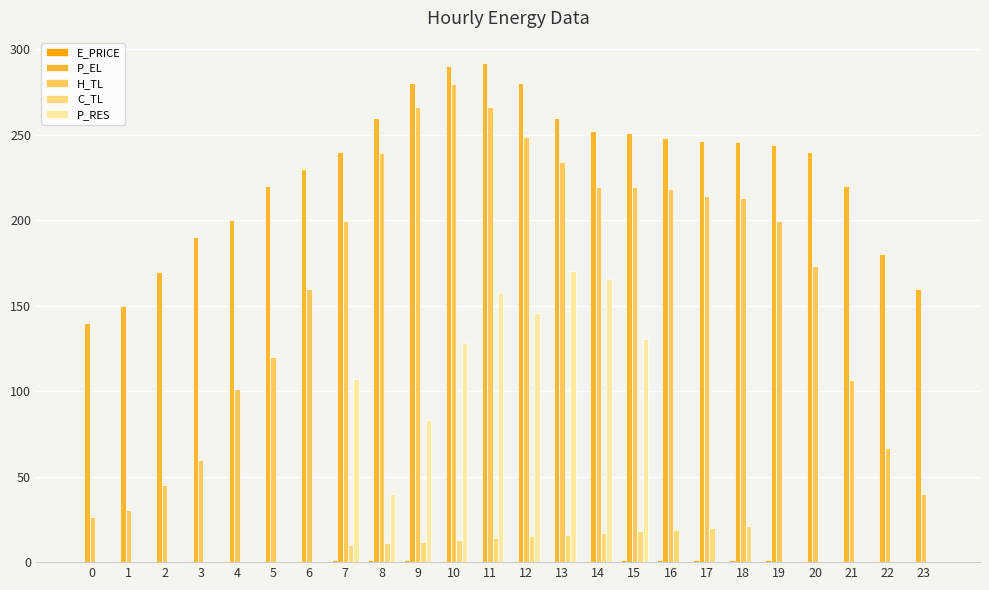

Reading left to right, transcribe all the data shown in this chart.

E_PRICE: 0=0.2	1=0.5	2=0.4	3=0.4	4=0.4	5=0.2	6=0.7	7=1.1	8=1.1	9=1.2	10=0.7	11=0.6	12=0.7	13=0.8	14=0.6	15=1.2	16=1.0	17=1.2	18=1.1	19=1.2	20=0.8	21=0.8	22=0.5	23=0.3
P_EL: 0=140.0	1=150.0	2=170.0	3=190.0	4=200.0	5=220.0	6=230.0	7=240.0	8=260.0	9=280.0	10=290.0	11=292.0	12=280.0	13=260.0	14=252.4	15=251.3	16=248.0	17=246.4	18=245.6	19=244.0	20=240.0	21=220.0	22=180.0	23=160.0
H_TL: 0=26.6	1=30.6	2=45.2	3=59.9	4=101.1	5=119.7	6=159.6	7=199.5	8=239.4	9=266.1	10=279.4	11=266.1	12=248.7	13=234.2	14=219.4	15=219.5	16=218.1	17=214.2	18=212.8	19=199.5	20=172.9	21=106.5	22=66.5	23=39.9
C_TL: 0=0.0	1=0.0	2=0.0	3=0.0	4=0.0	5=0.0	6=0.0	7=10.0	8=11.0	9=12.0	10=13.0	11=14.0	12=15.0	13=16.0	14=17.0	15=18.0	16=19.0	17=20.0	18=21.0	19=0.0	20=0.0	21=0.0	22=0.0	23=0.0
P_RES: 0=0.0	1=0.0	2=0.0	3=0.0	4=0.0	5=0.0	6=0.0	7=107.4	8=39.7	9=83.1	10=128.2	11=157.5	12=145.7	13=170.0	14=165.5	15=130.4	16=0.0	17=0.0	18=0.0	19=0.0	20=0.0	21=0.0	22=0.0	23=0.0